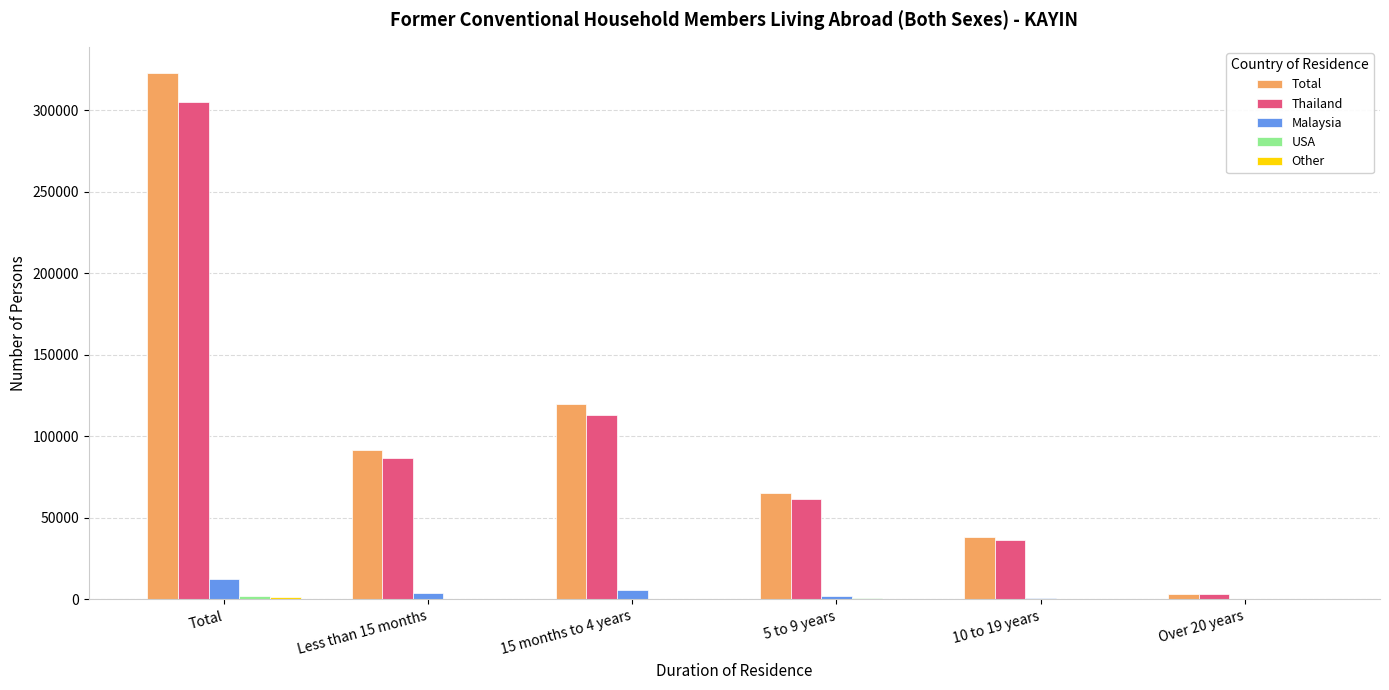

Between Total and 5 to 9 years, which series saw the biggest shift?

Total